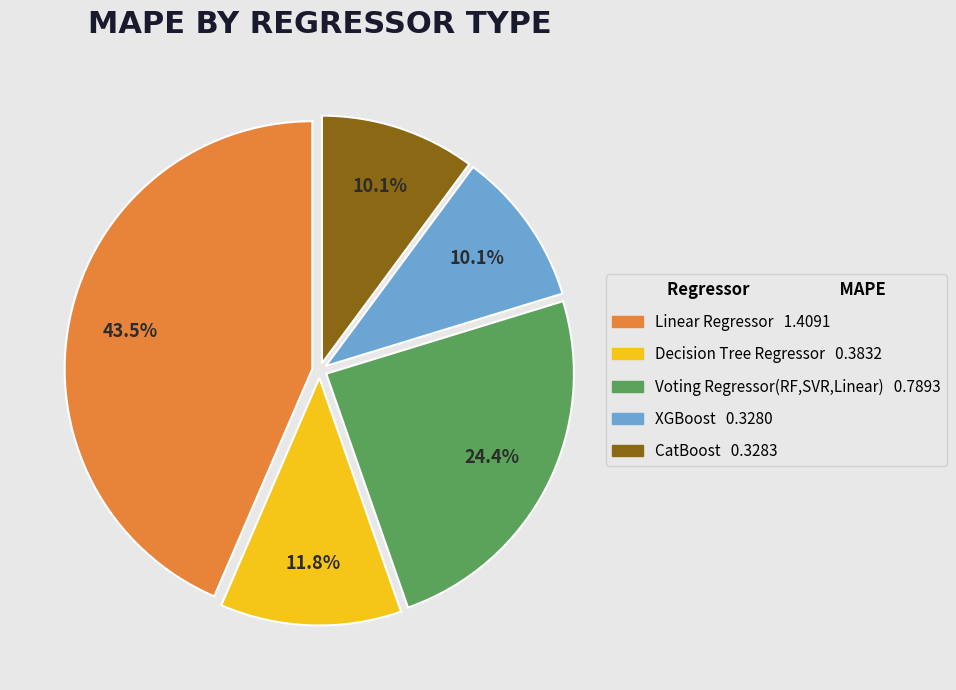

Count the number of slices in the pie.

5